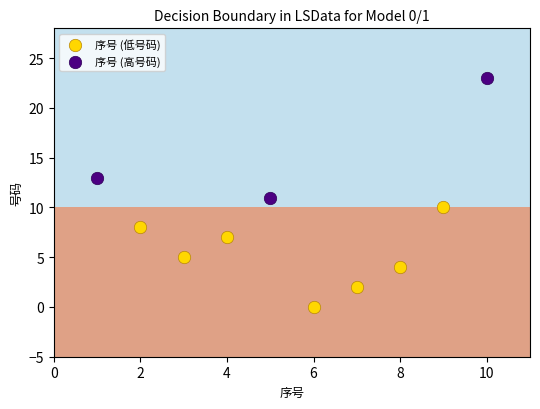

Which series has the largest Y range (max minus min)?

序号 (高号码)